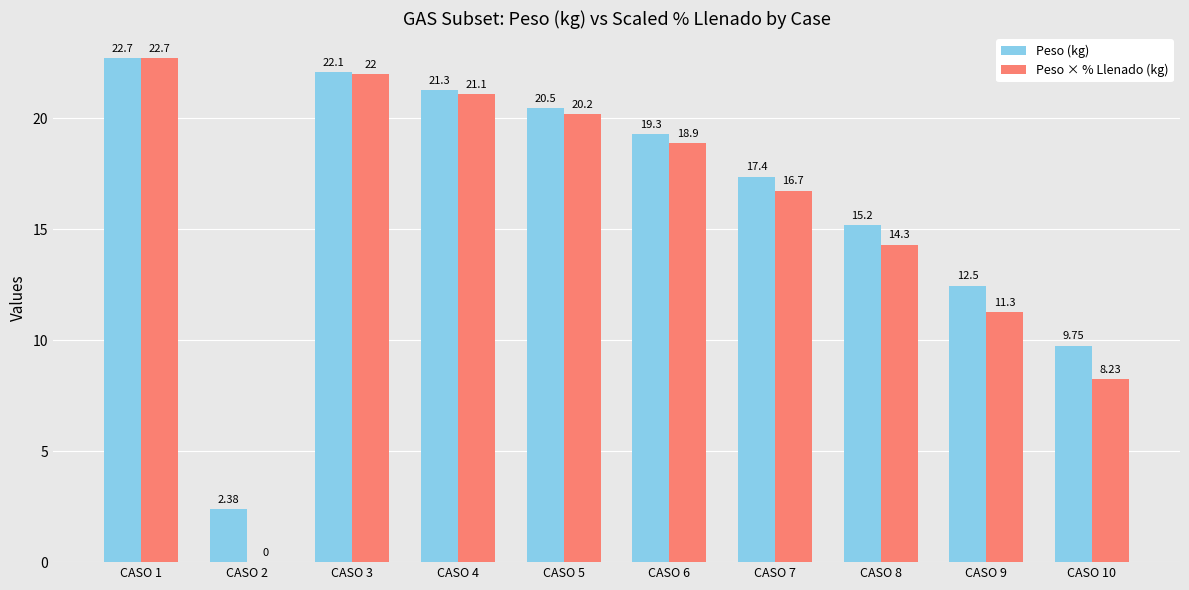

Which series has the largest range (max minus min)?

Peso × % Llenado (kg)